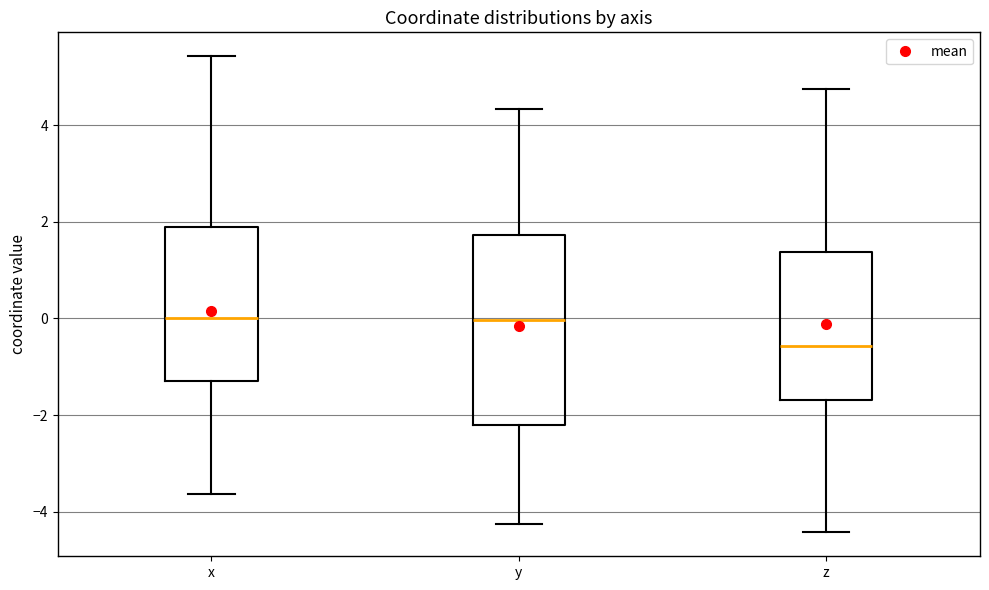

Where does the upper whisker of the box for z end on the y-axis? The values are not printed on the chart, so give them approximately, as read against the axis.

4.8